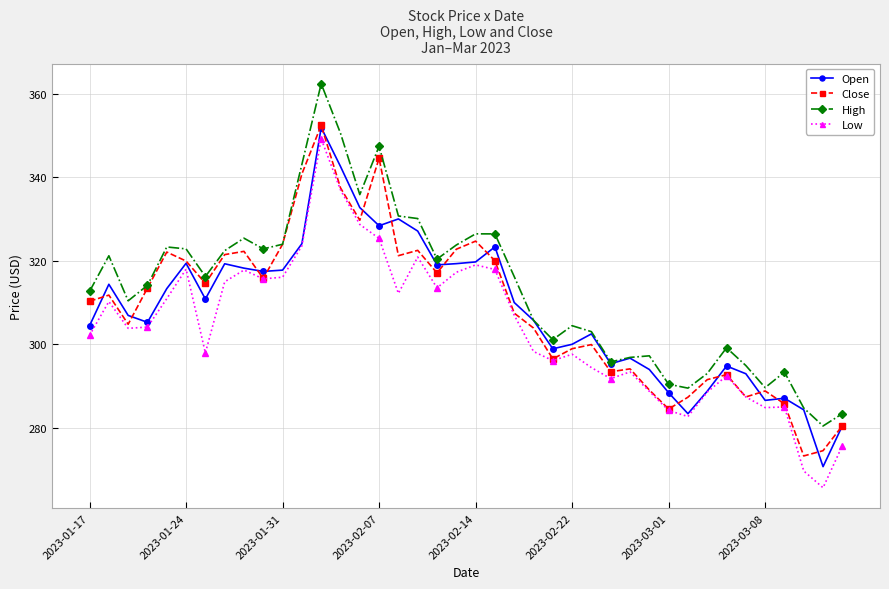

What is the greatest value displayed?

362.4